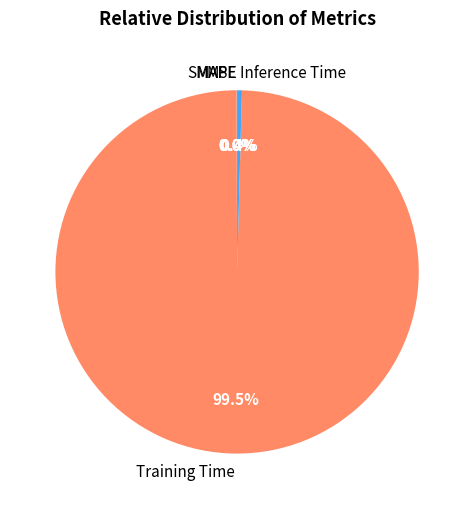

Is there a majority slice in this chart?

Yes